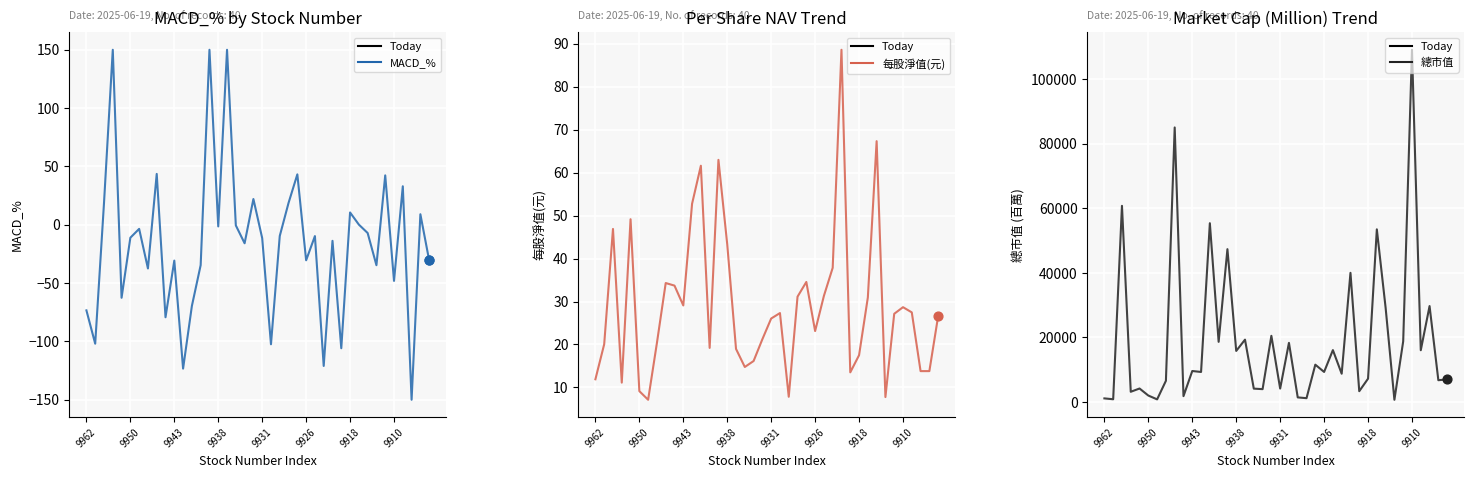

At which category is the sum across all series the highest?

9910